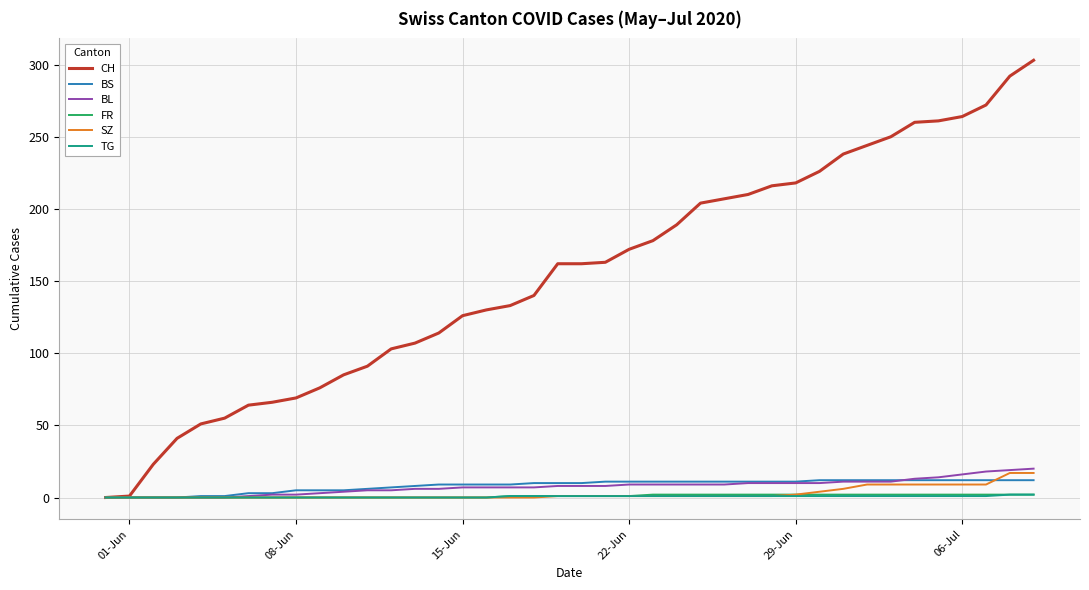

What is the greatest value displayed?

303